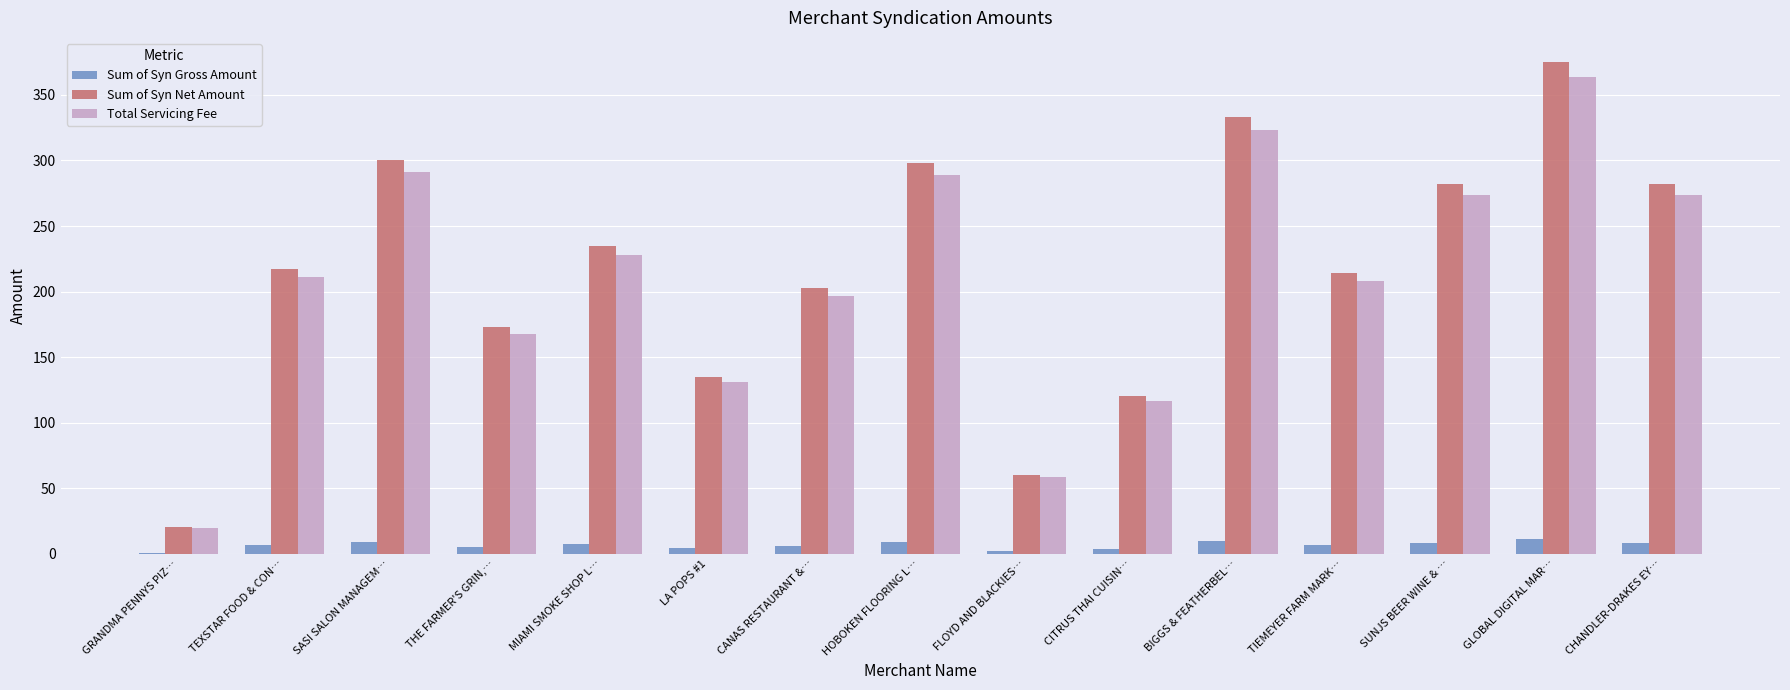

What is the approximate value of Sum of Syn Gross Amount at BIGGS & FEATHERBEL…?

10.0